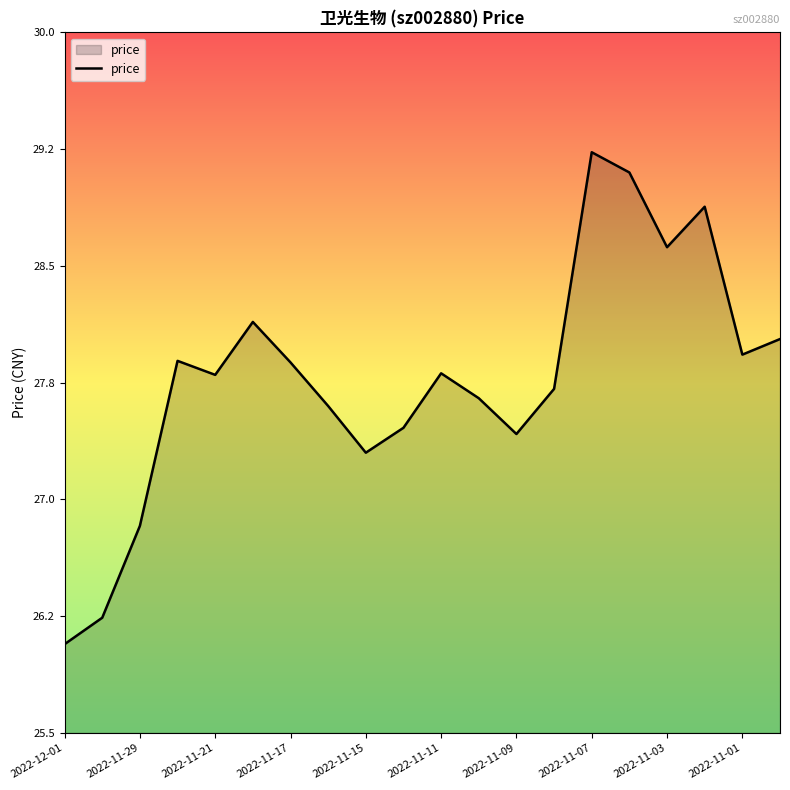

What is the value of the 17th point from the left?

28.6